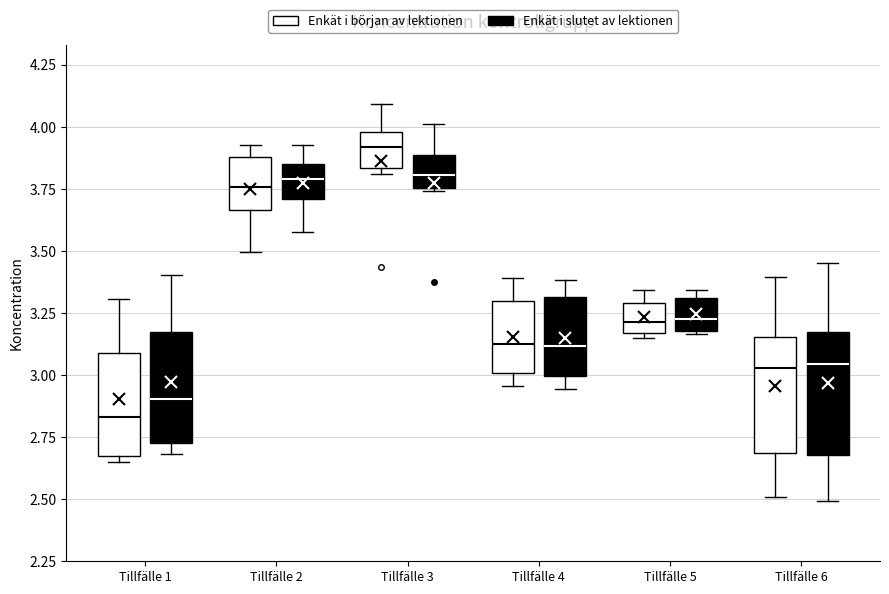

Which box has the lowest median line?

Tillfälle 1 (Enkät i början av lektionen)